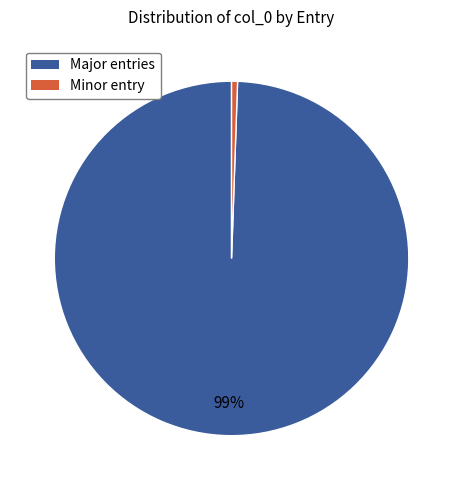

To the nearest percent, what is the average slice percentage?

50%